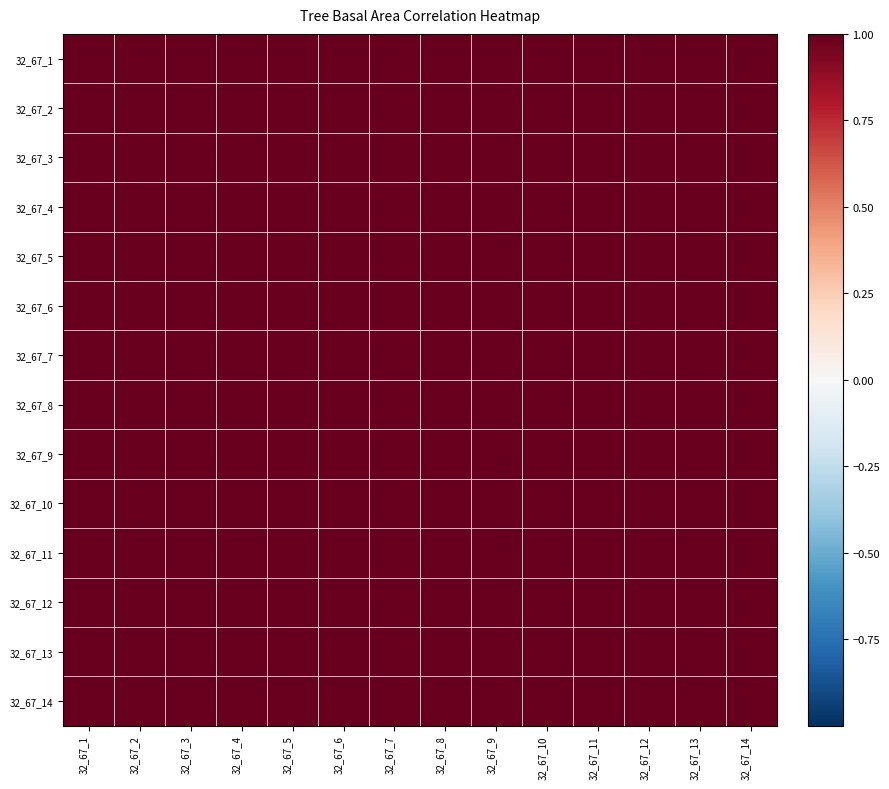

What is the smallest value displayed?

1.0